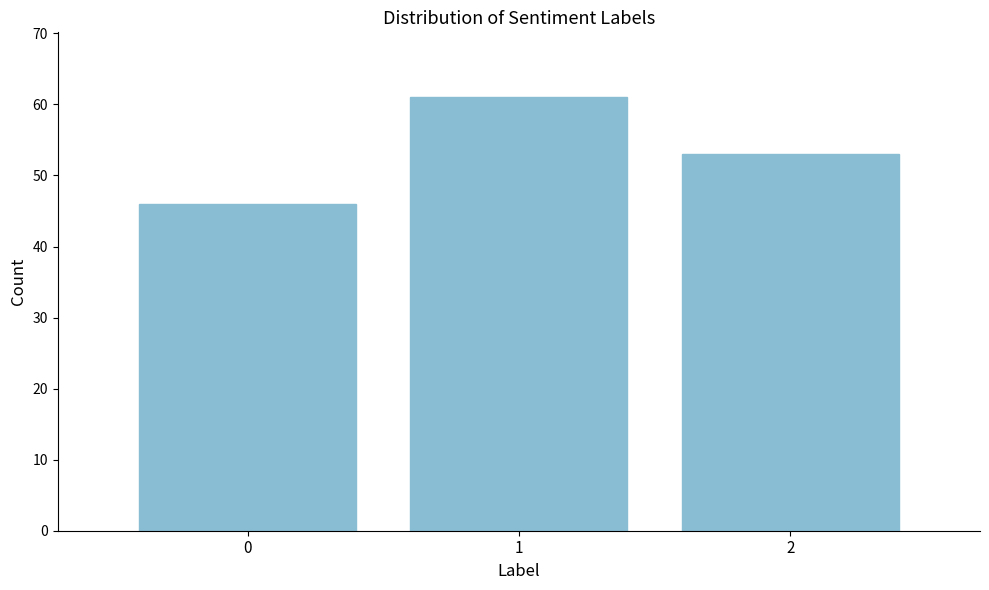

Reading right to left, what are all the values shown in this chart?

53	61	46